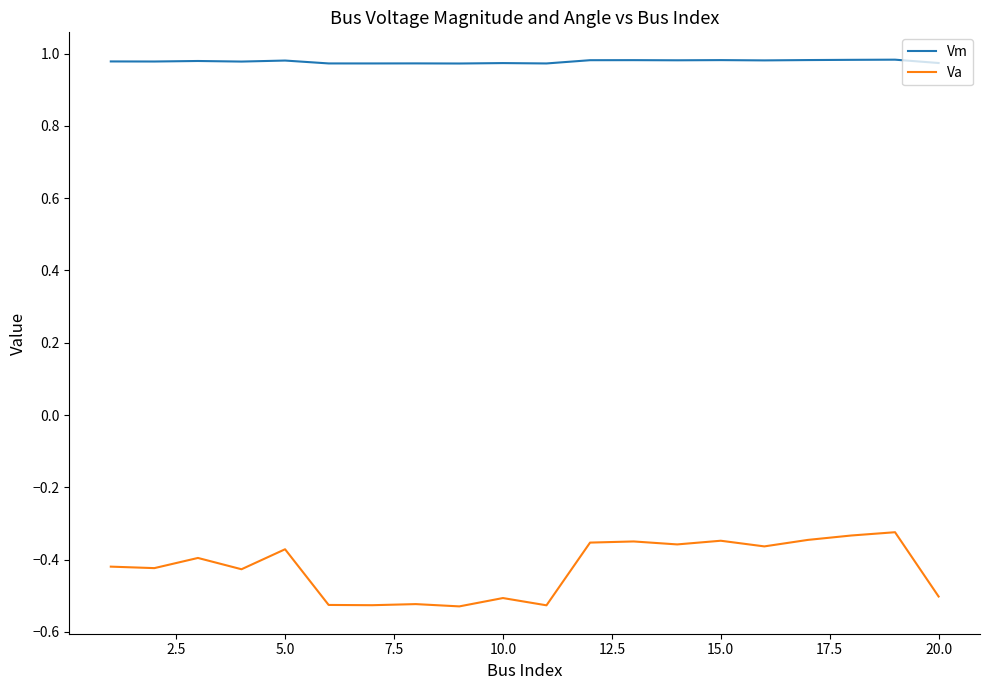

True or false: Va and Vm intersect in this chart.

False